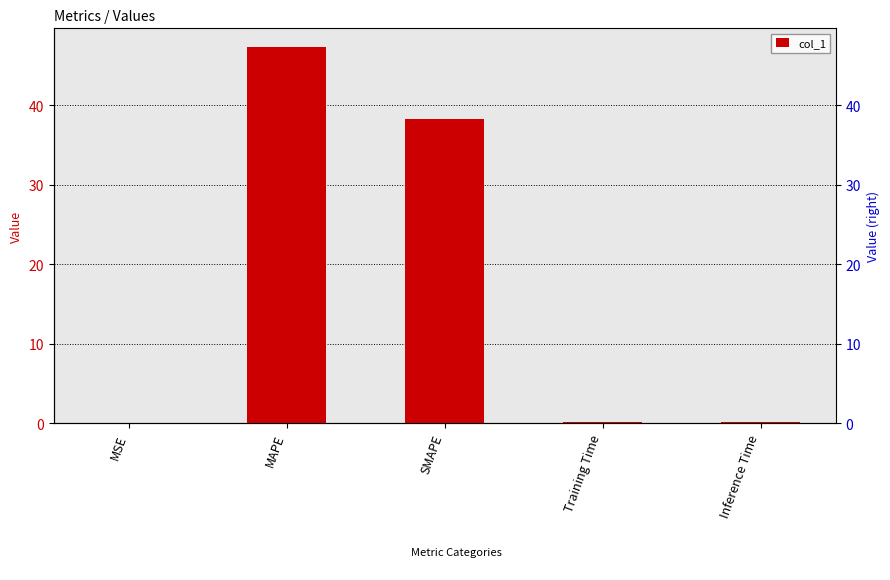

What is the difference between the values at Training Time and MSE?

0.1